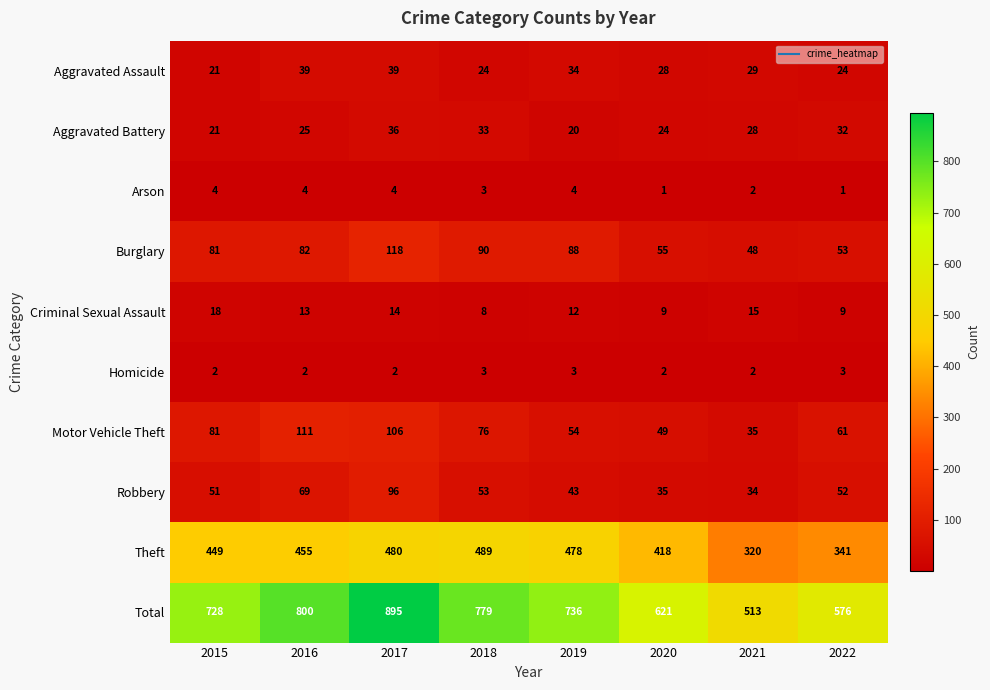

What is the total value across all series at 2017?

1790